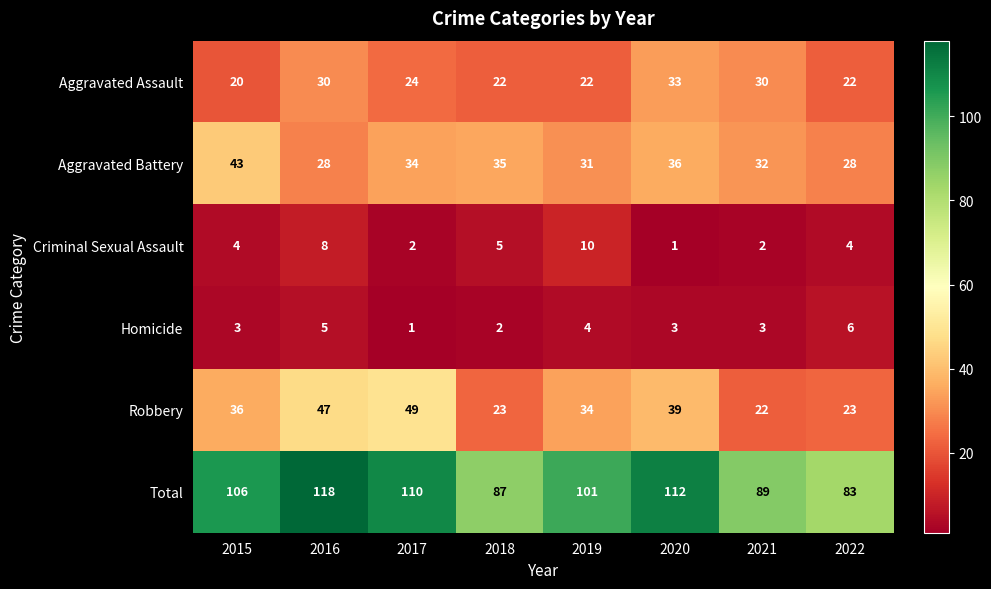

What is the total value across all series at 2018?

174